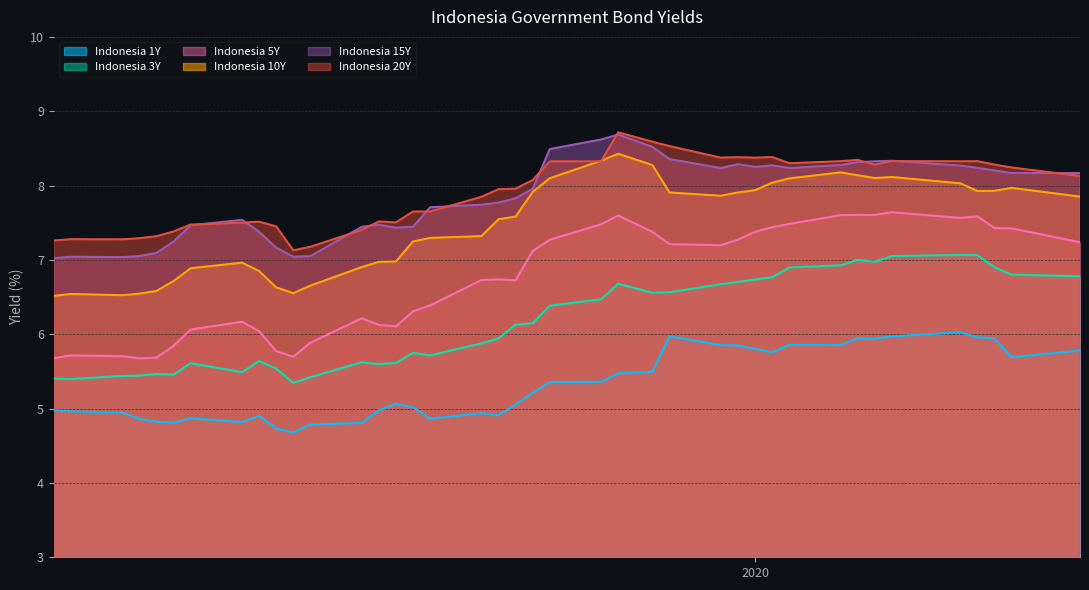

Which series has the largest total across all categories?

Indonesia 20Y